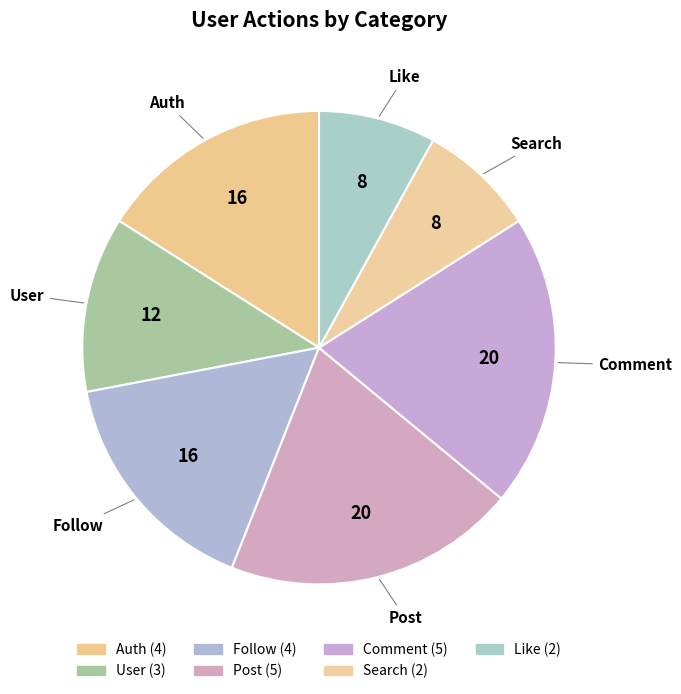

To the nearest percent, what is the combined percentage of Search and Comment?

28%